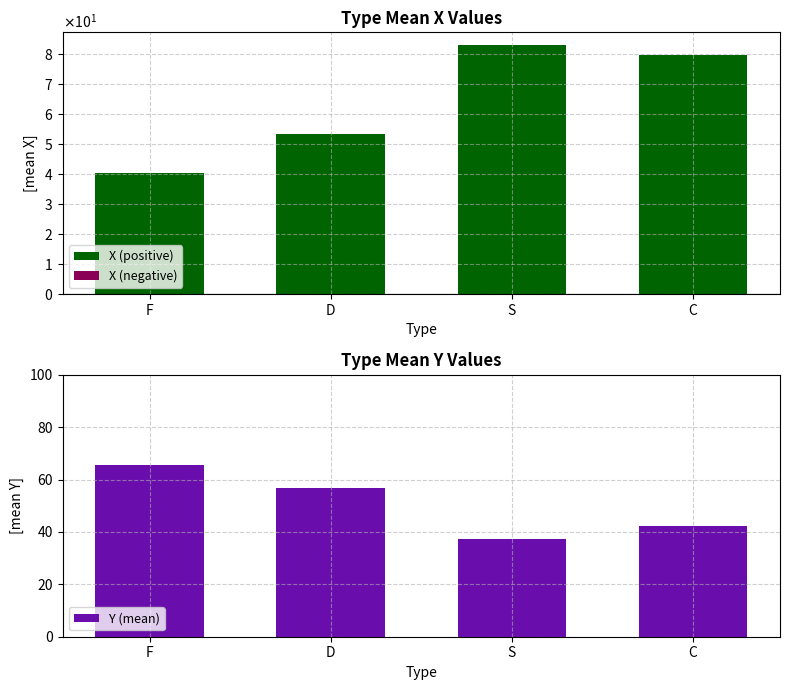

How many series are shown in this chart?

3